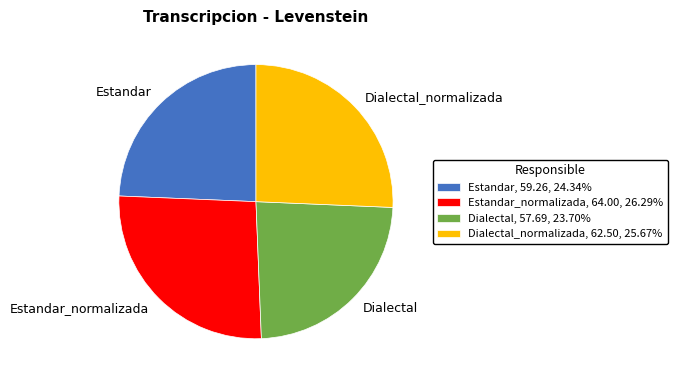

Count the number of slices in the pie.

4